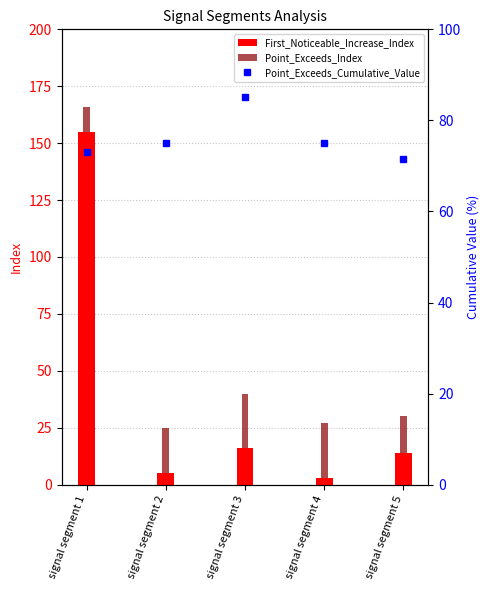

Which category has the lowest value in the First_Noticeable_Increase_Index series?

signal segment 4